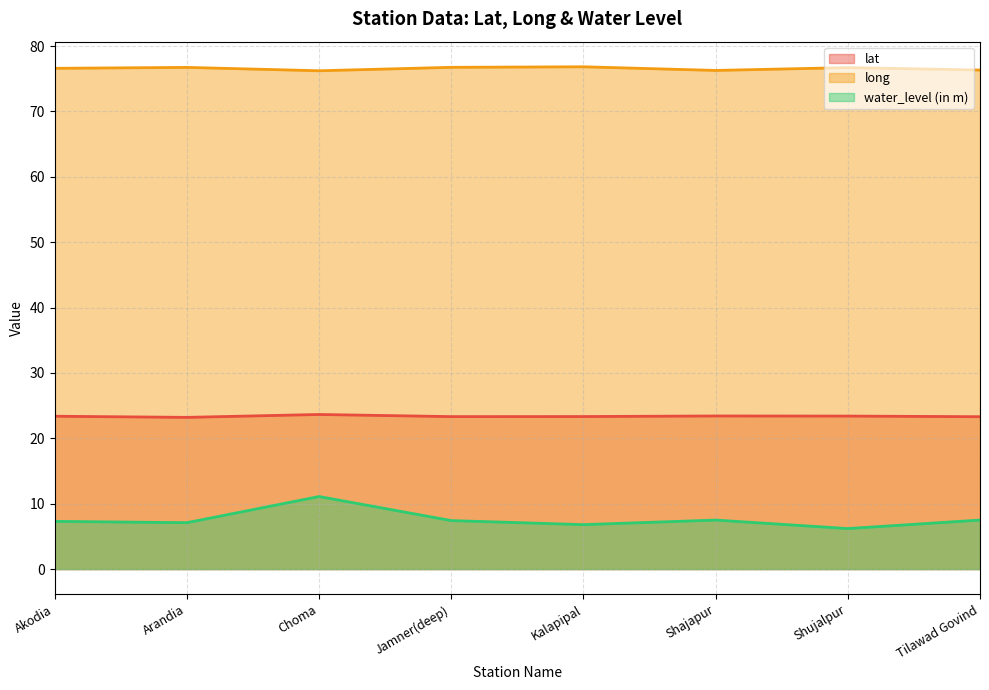

At which category does the chart reach its peak across all series?

Kalapipal